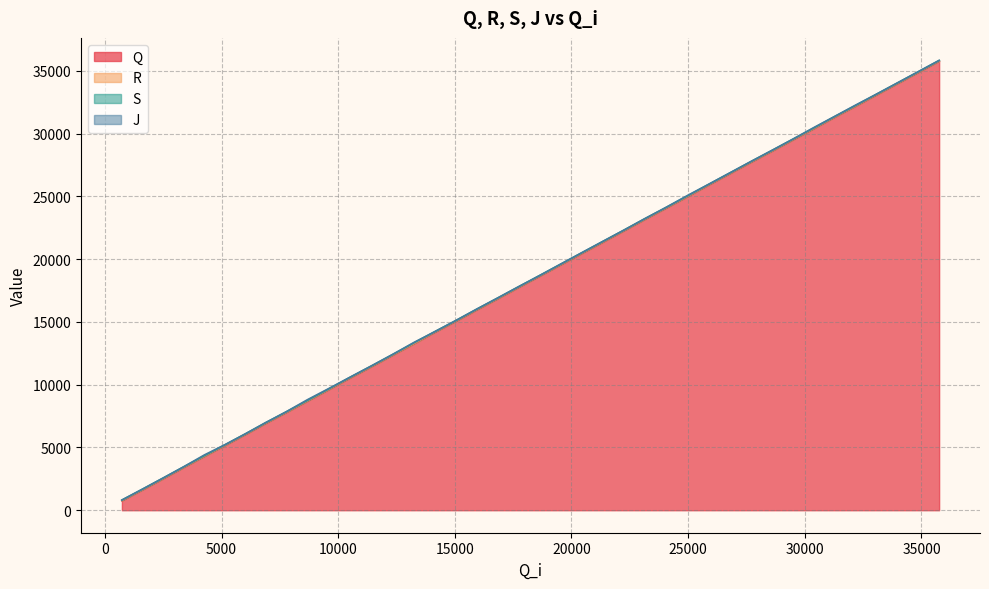

True or false: Q has more than 1 interior local peaks.

False